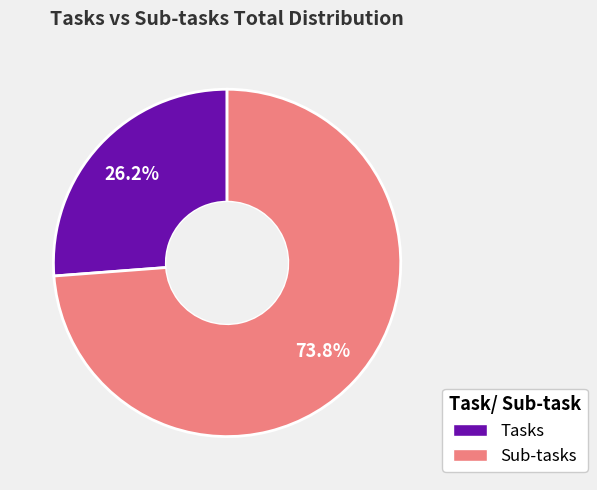

What percentage is the Sub-tasks slice, to the nearest percent?

74%